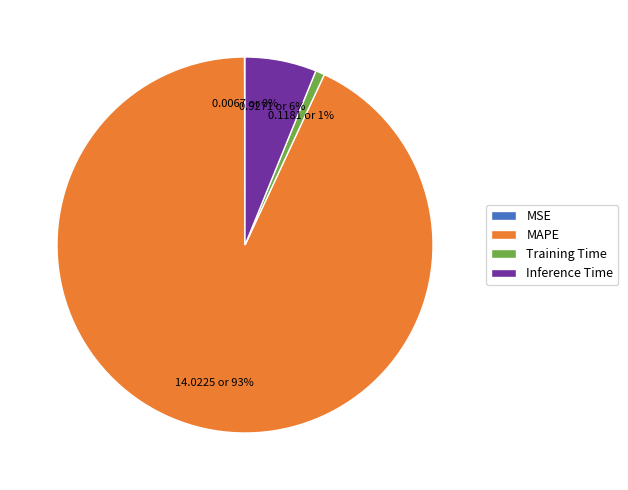

What percentage is the Inference Time slice, to the nearest percent?

6%